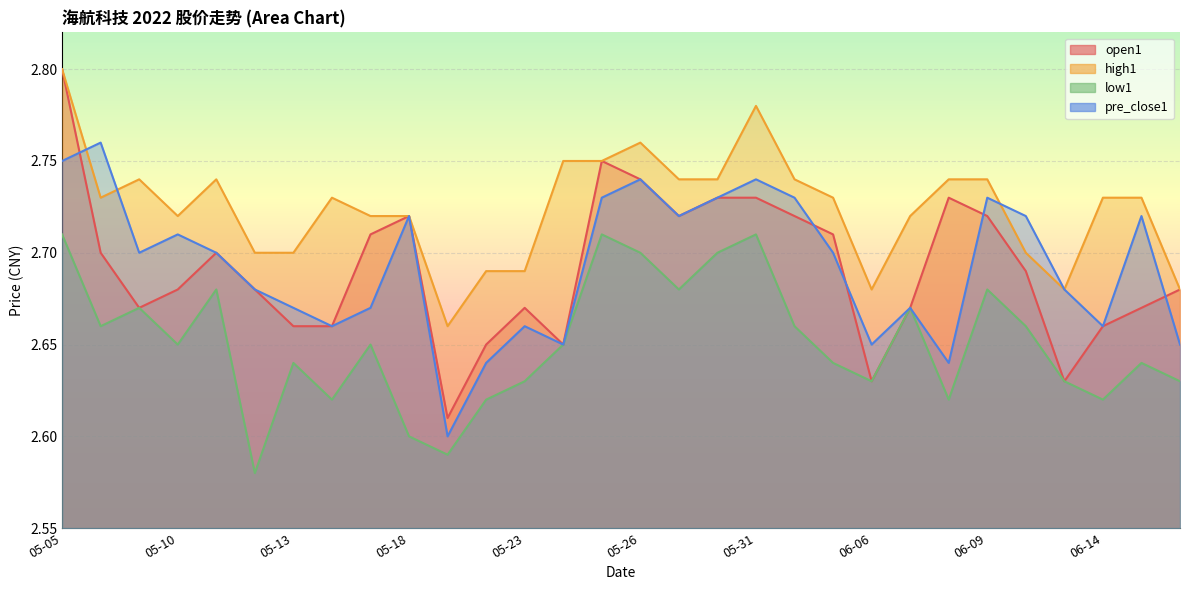

What is the value of the low1 point at the 18th from the left?

2.7